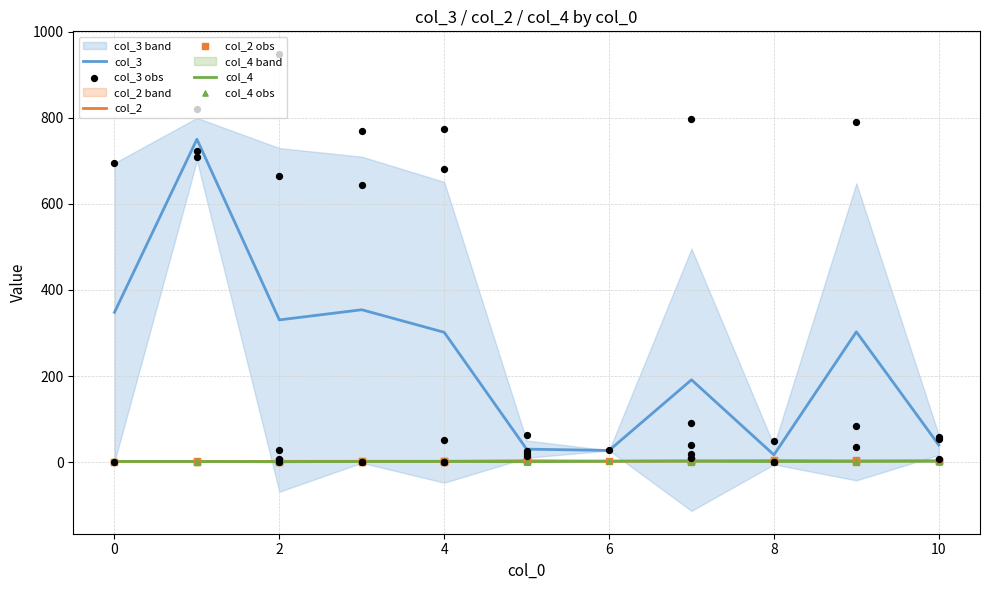

At which category is the sum across all series the highest?

2